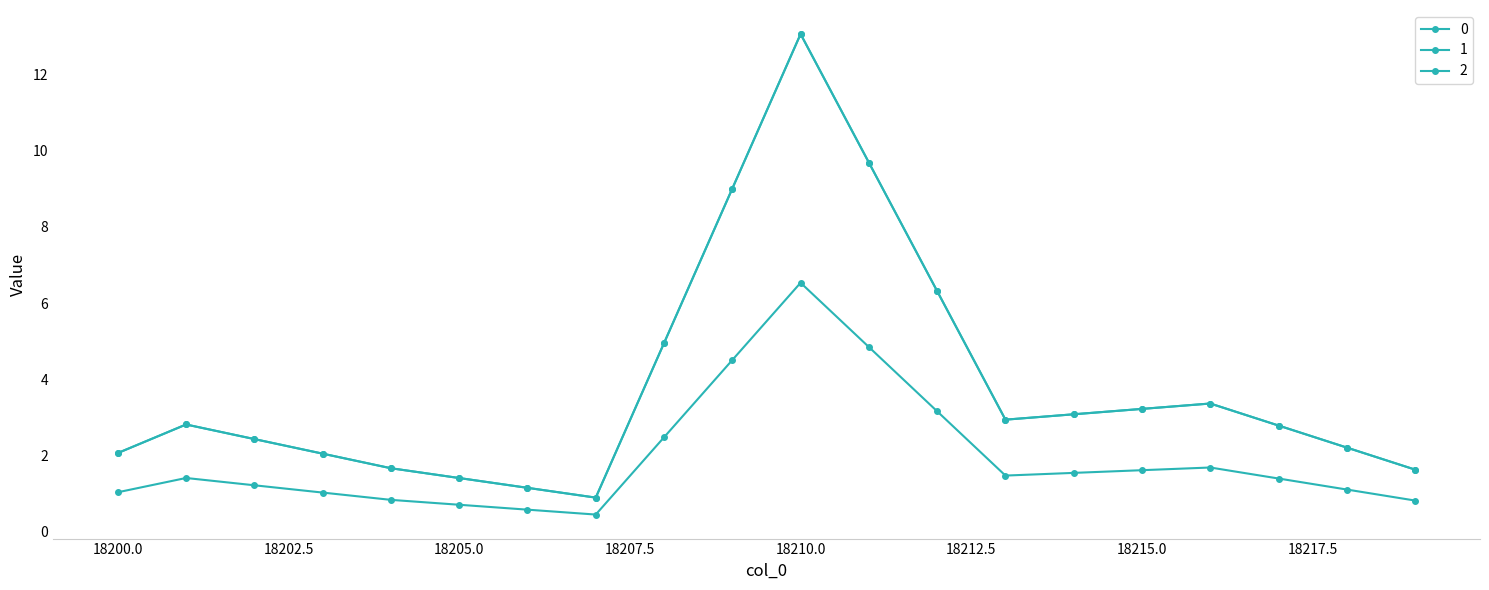

At which category does 2 reach its first local peak?

18201